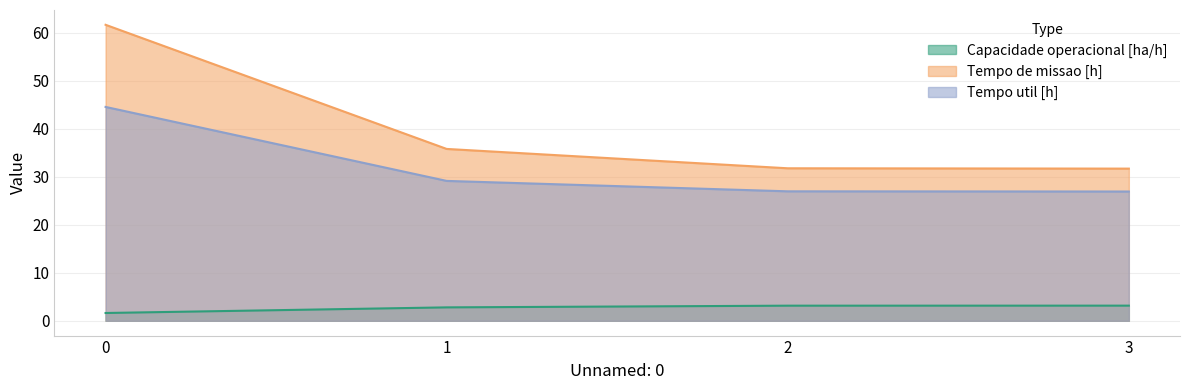

List the series in order of their overall mean, lowest first.

Capacidade operacional [ha/h], Tempo util [h], Tempo de missao [h]